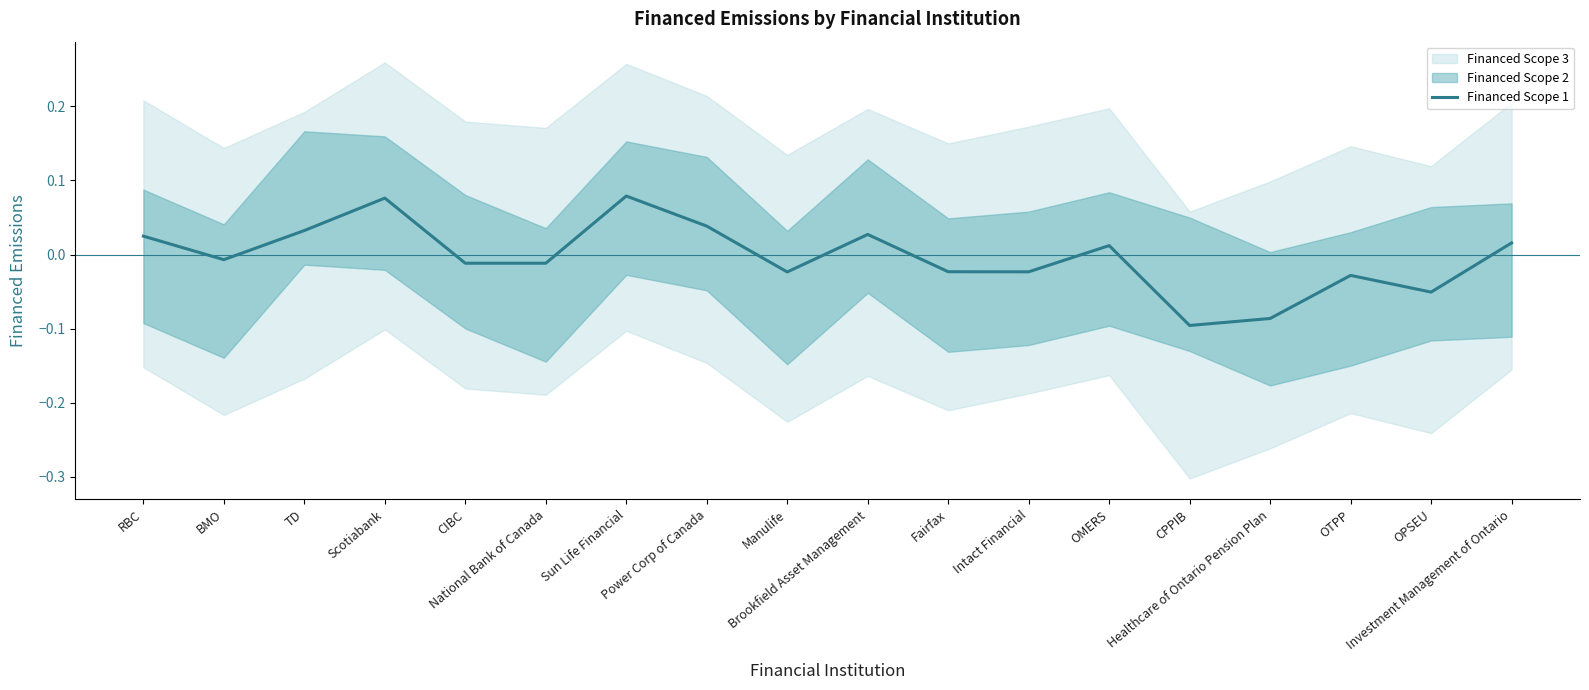

Is it true that the value at Fairfax is -0.0?

False